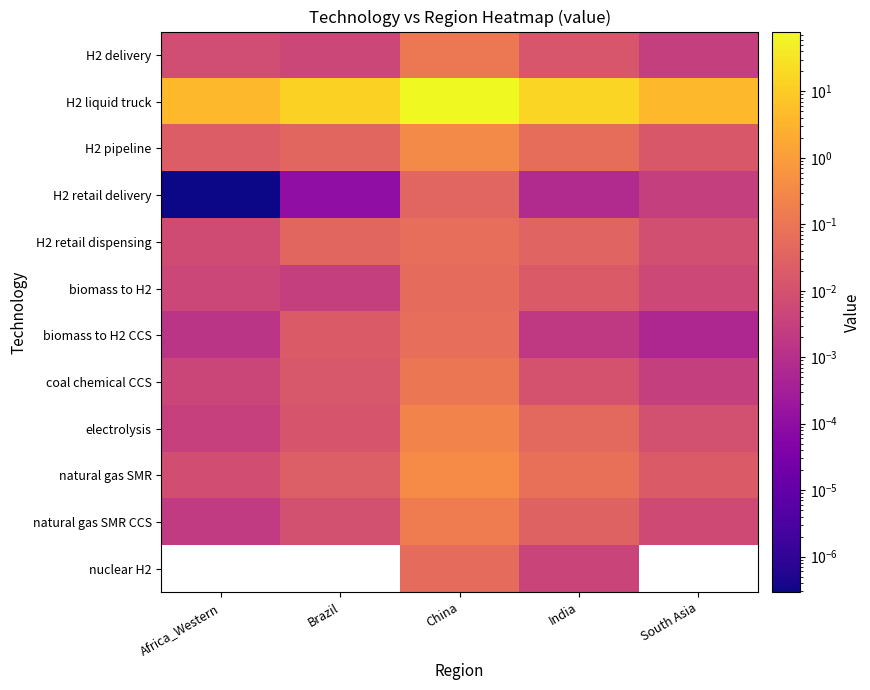

Which category has the lowest value in the H2 delivery series?

South Asia